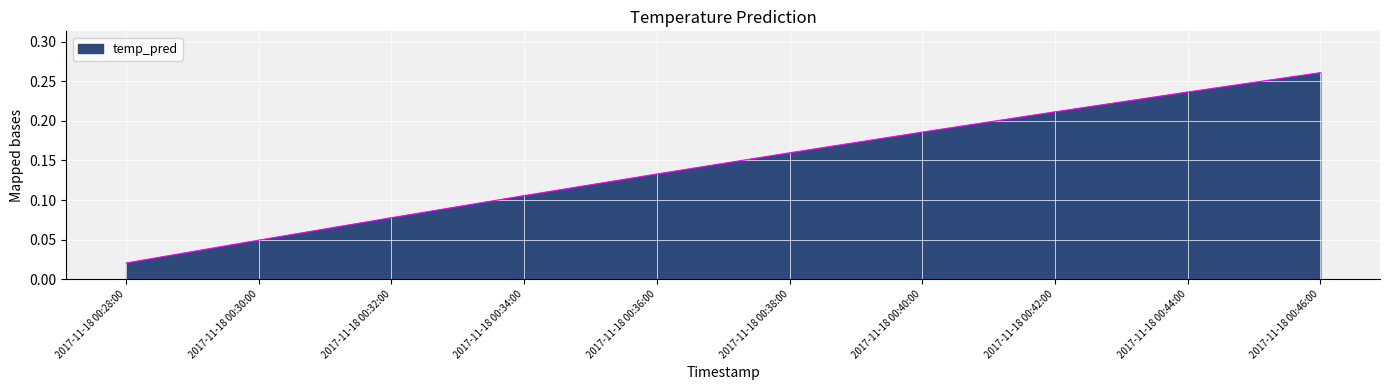

Between 2017-11-18 00:40:00 and 2017-11-18 00:32:00, which is larger?

2017-11-18 00:40:00